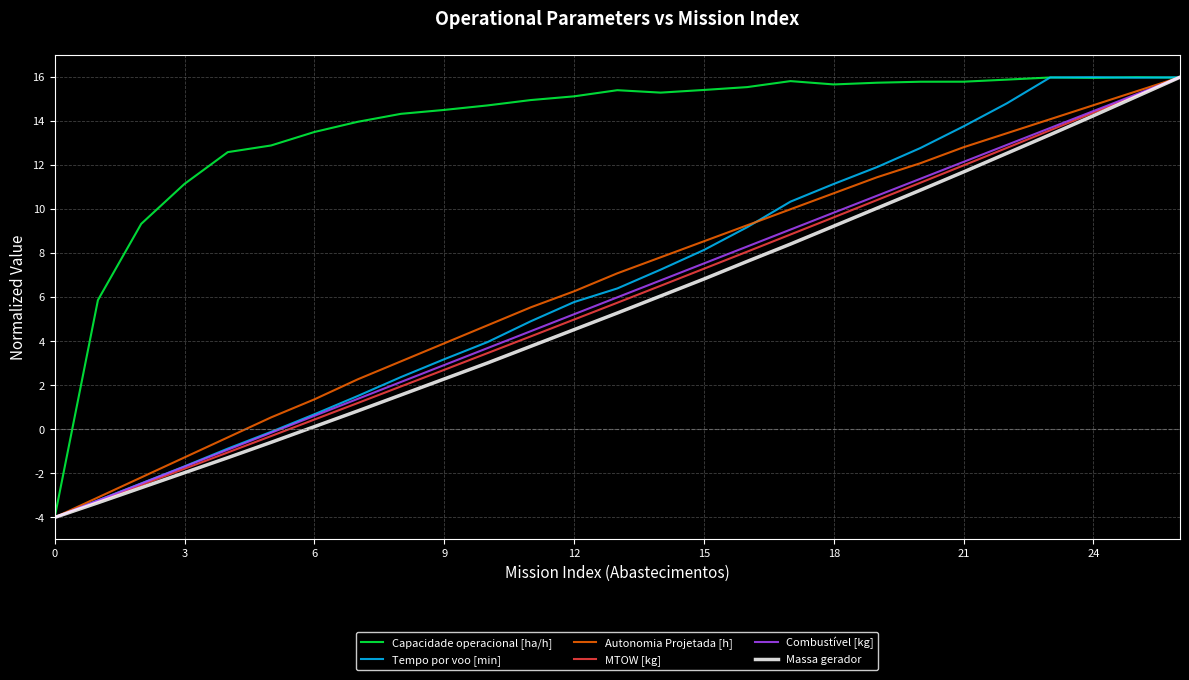

Which series has the largest total across all categories?

Capacidade operacional [ha/h]